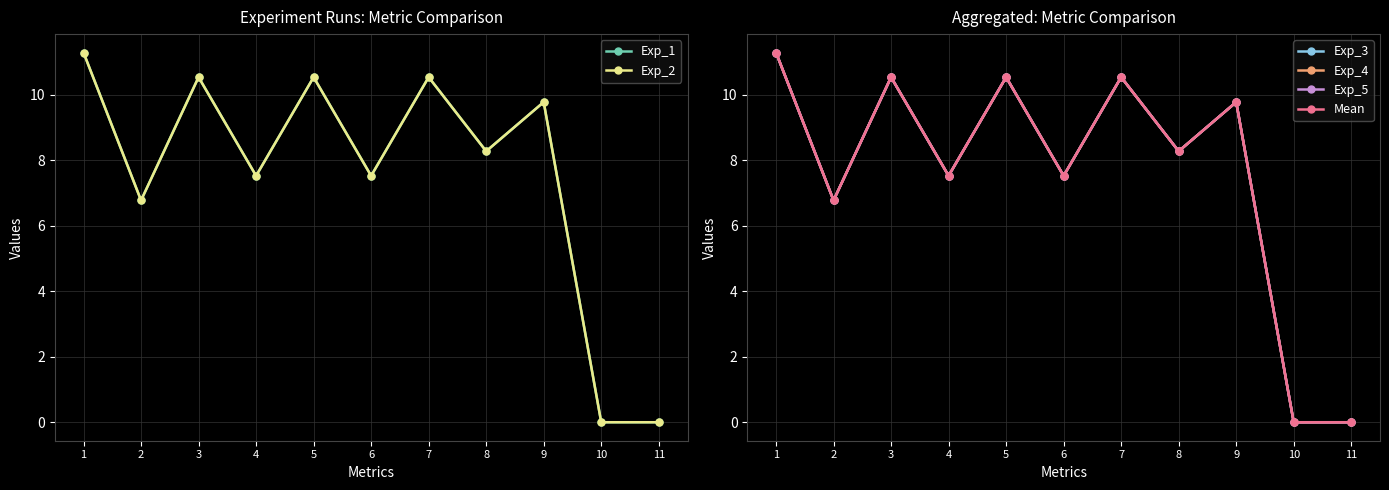

True or false: Mean has more than 1 points higher than both neighbors.

True